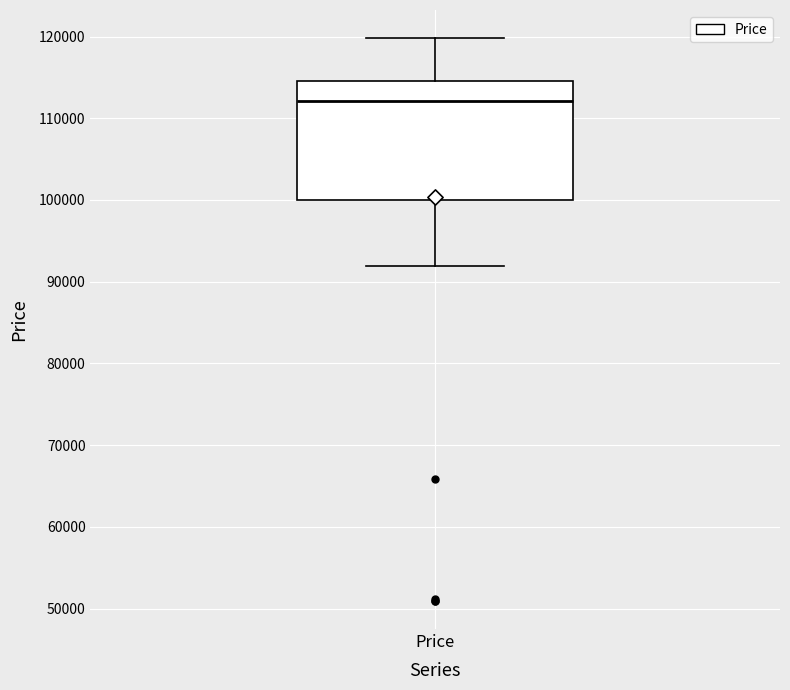

Transcribe this box plot: give where the median line is, the range the box spans, and where the two whiskers end, as read against the y-axis. The values are not printed on the chart, so give them approximately, as read against the axis.

median 112000, box 100000 to 115000, whiskers 92000 to 120000